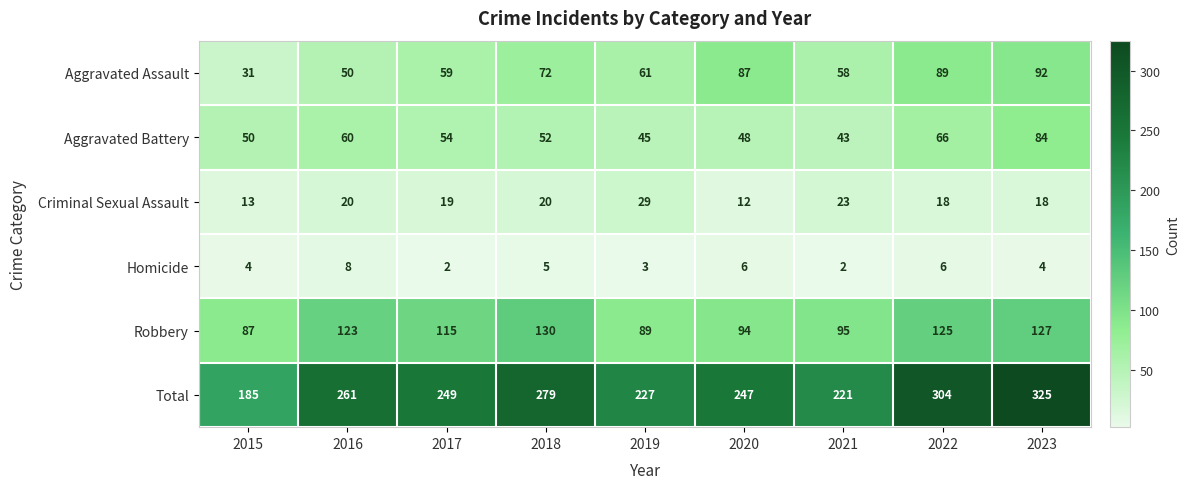

Read the Homicide value at 2016.

8